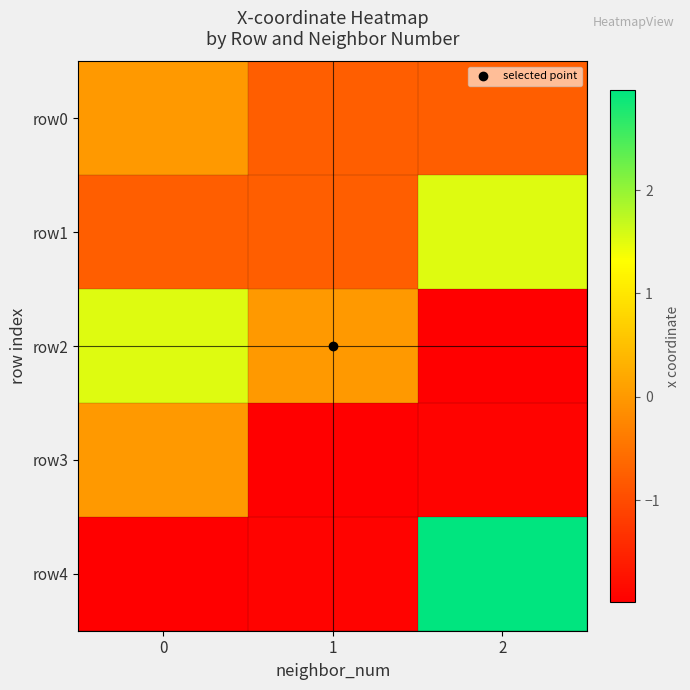

Between 0 and 2, which series saw the biggest shift?

row4